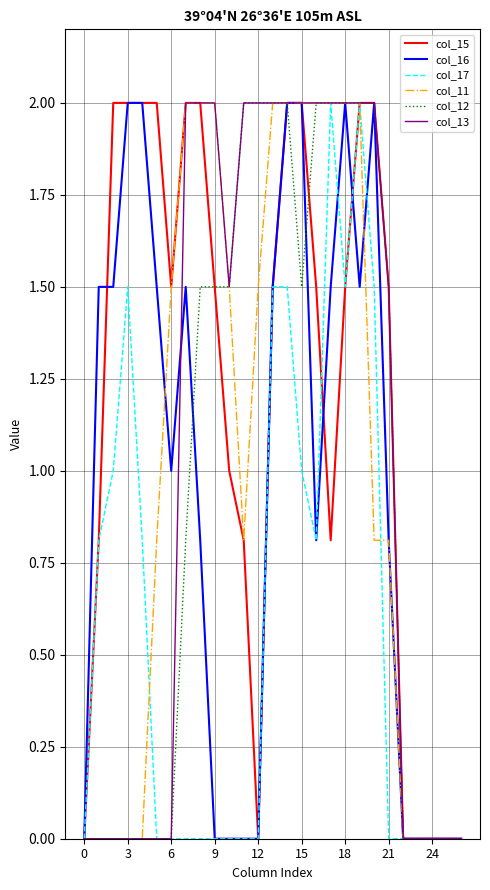

Which series has the largest total across all categories?

col_15